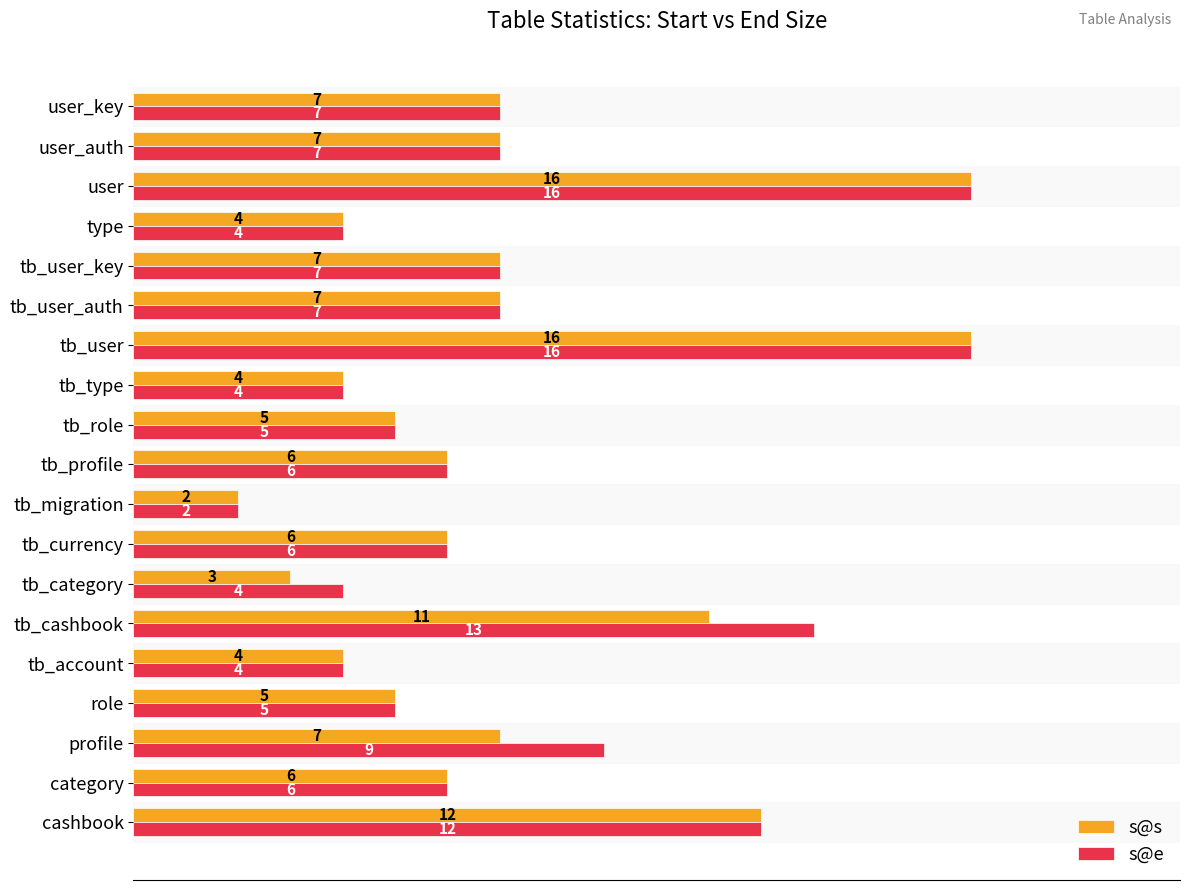

At how many categories does at least one series exceed 10?

4